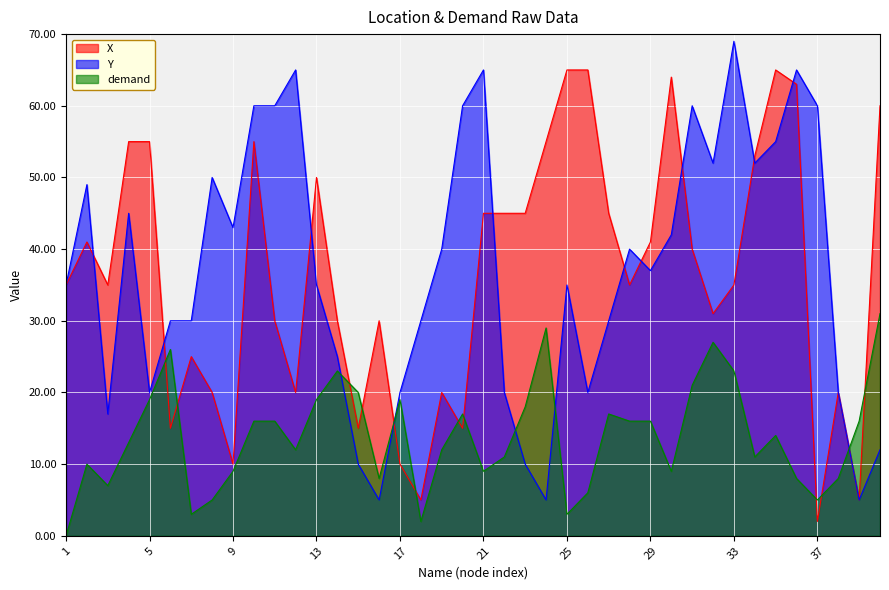

At which category does Y reach its first local valley?

3